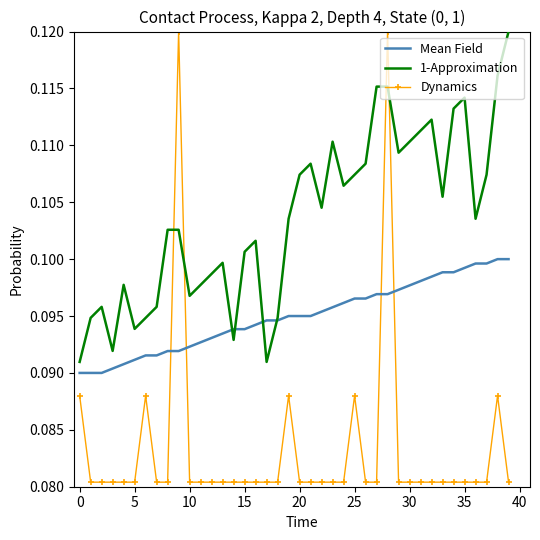

Which series has the largest range (max minus min)?

Dynamics